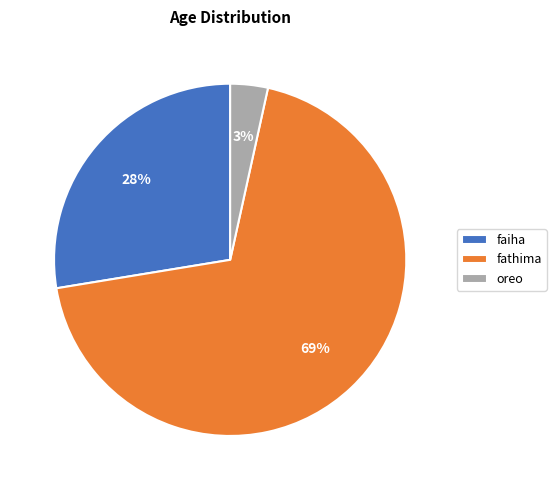

True or false: faiha accounts for 28% of the total.

True